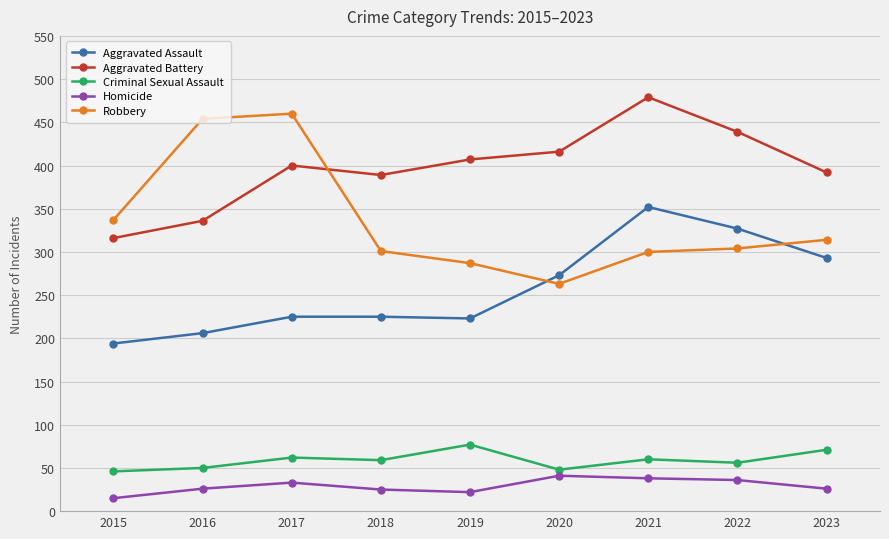

Is the value of Aggravated Assault at 2020 greater than the value of Aggravated Battery at 2016?

No